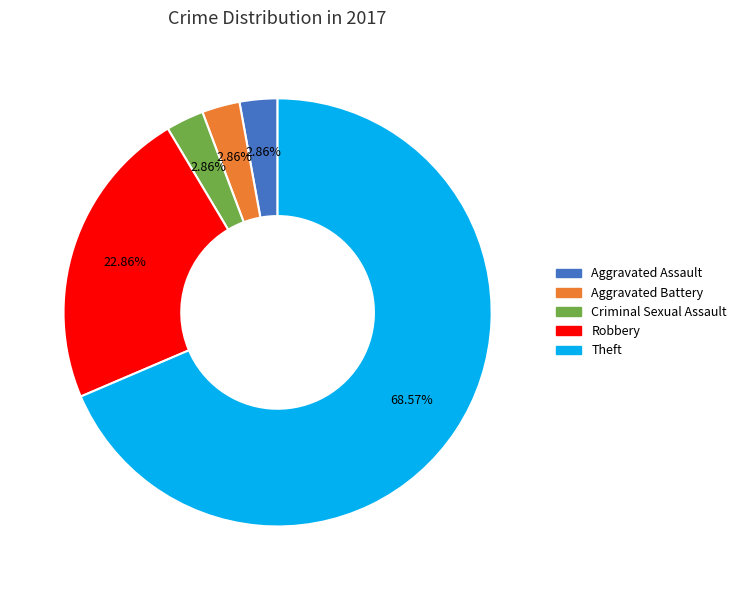

Does Robbery represent more than half of the total?

No